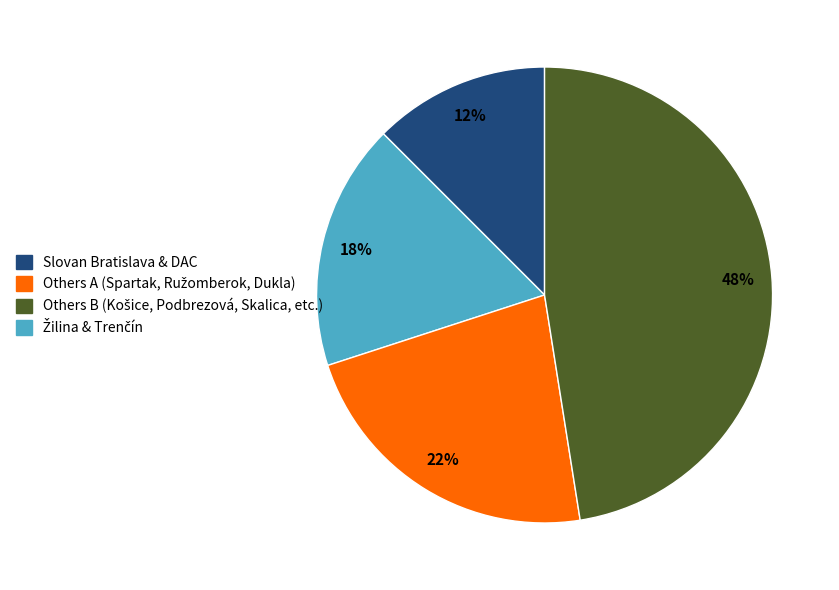

Is there any slice that represents more than half of the pie?

No